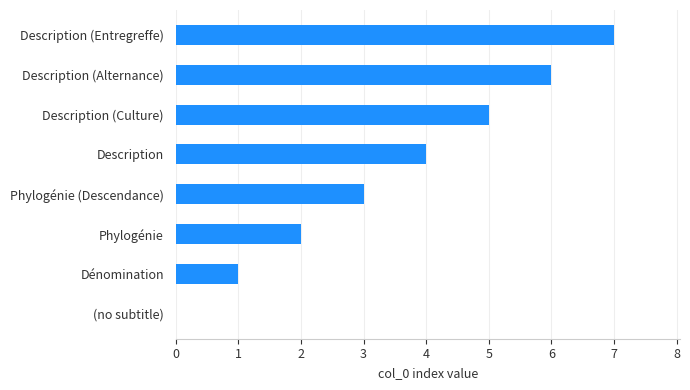

How many series are shown in this chart?

1